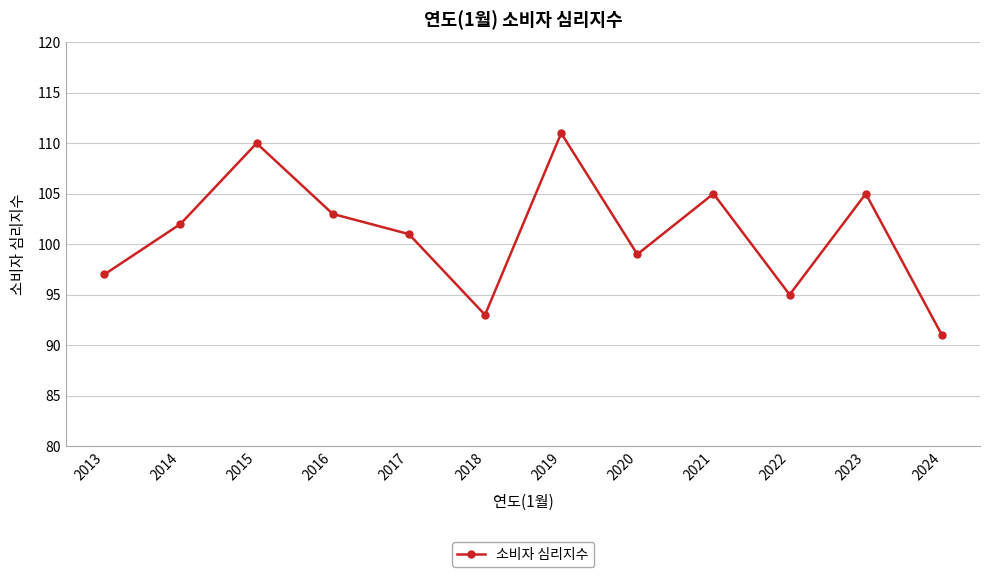

Count the number of categories in the chart.

12